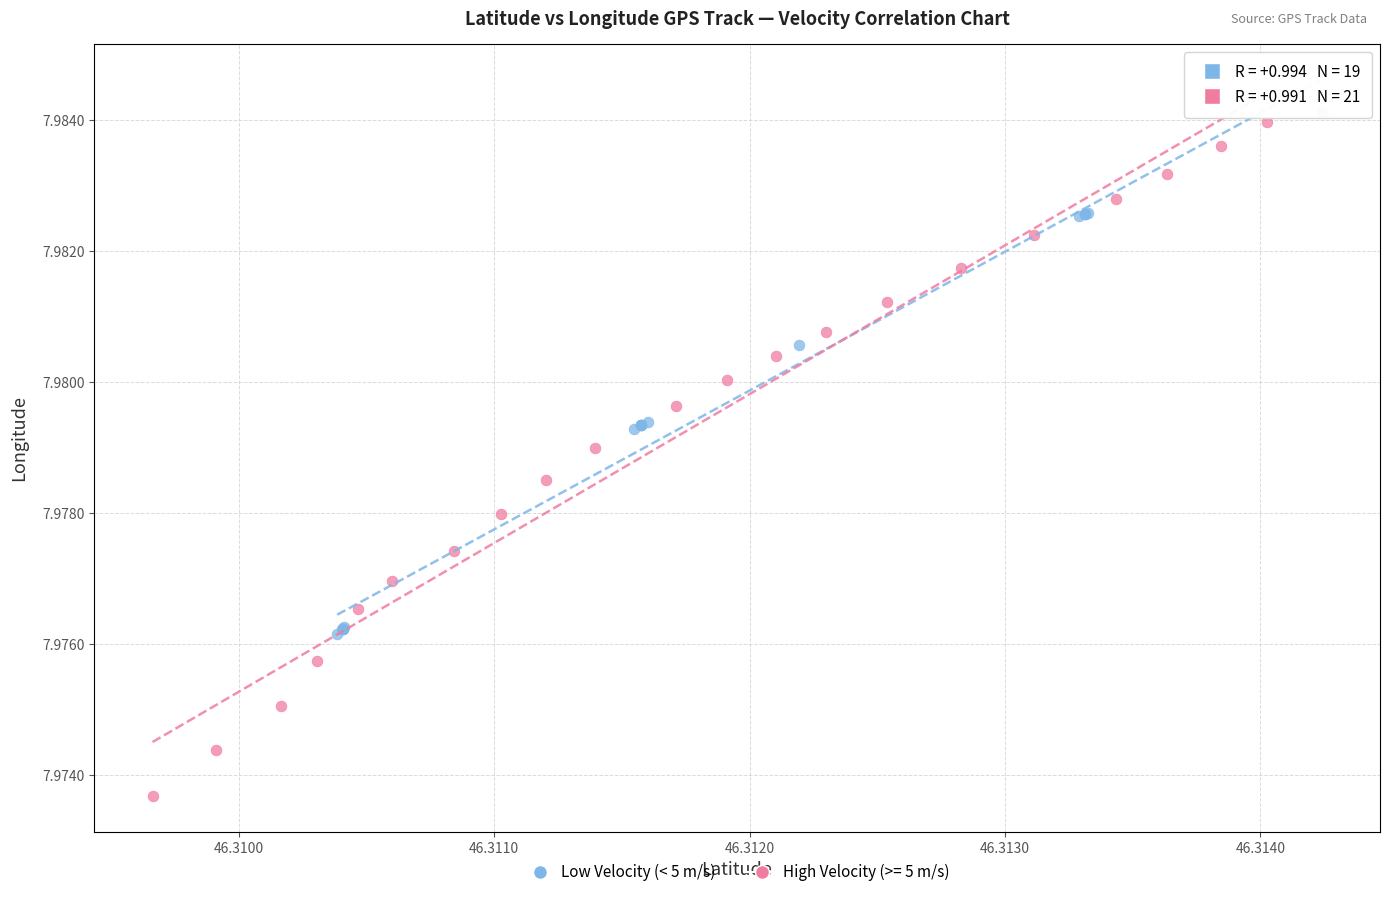

Which series reaches the minimum Y coordinate?

High Velocity (>= 5 m/s)